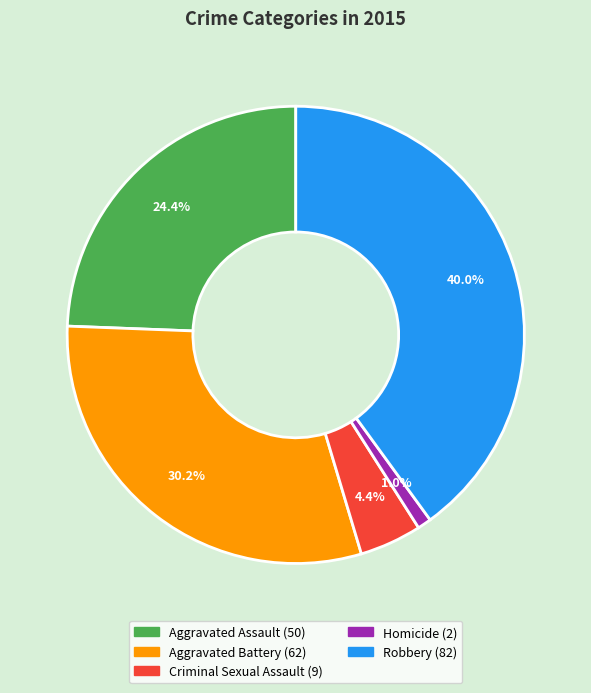

To the nearest percent, what is the difference between the largest and smallest slice percentages?

39%